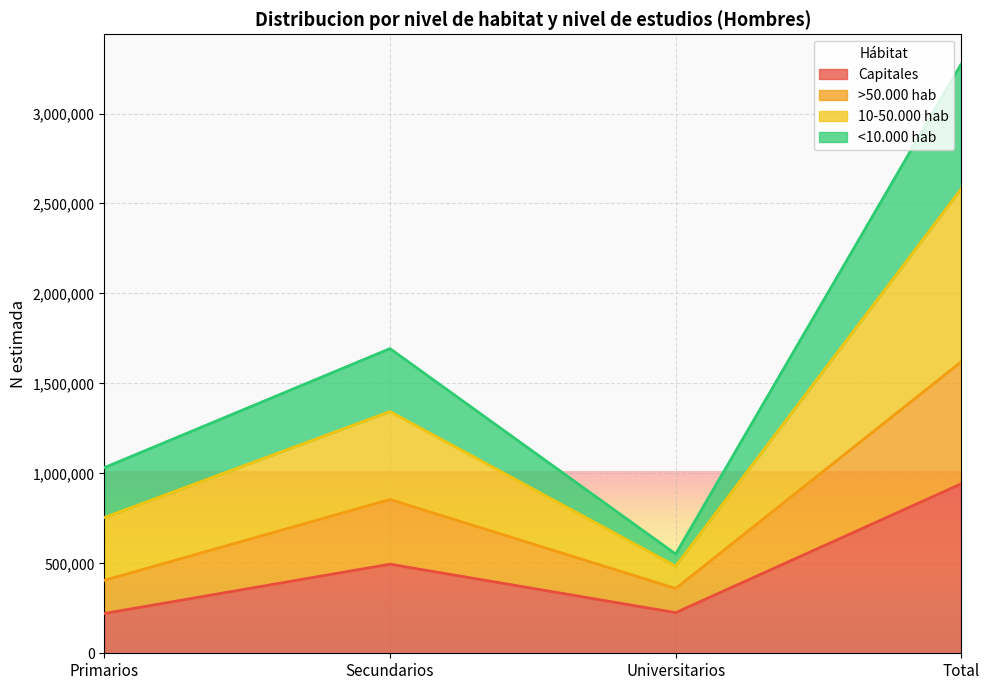

Which series has the largest total across all categories?

10-50.000 hab